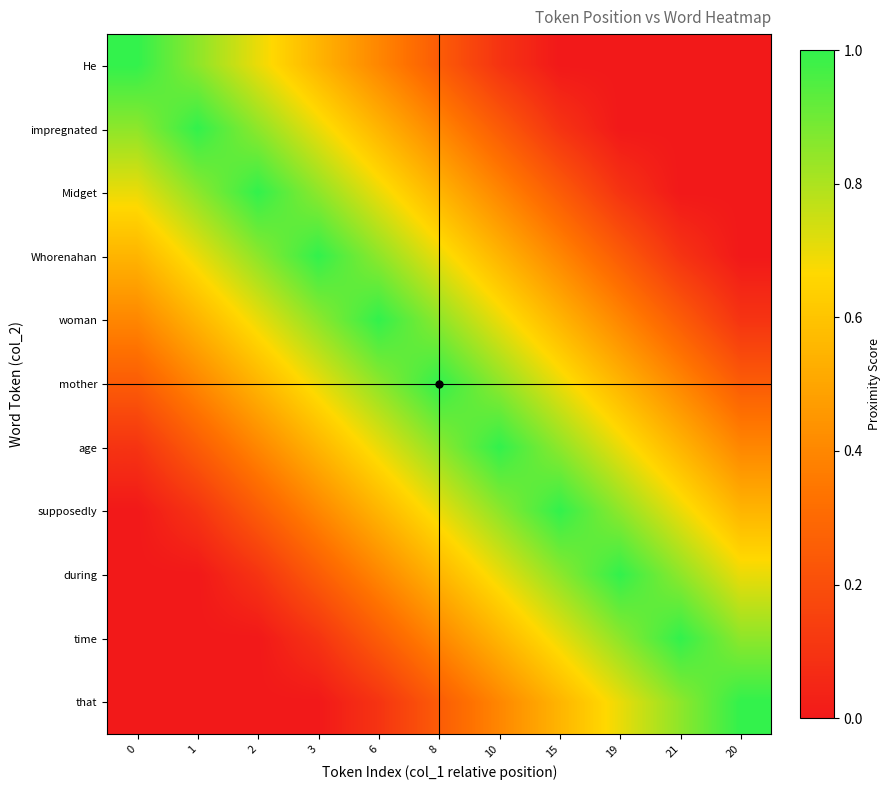

At 6, list the series in order from largest to smallest.

woman, Whorenahan, mother, Midget, age, impregnated, supposedly, He, during, time, that